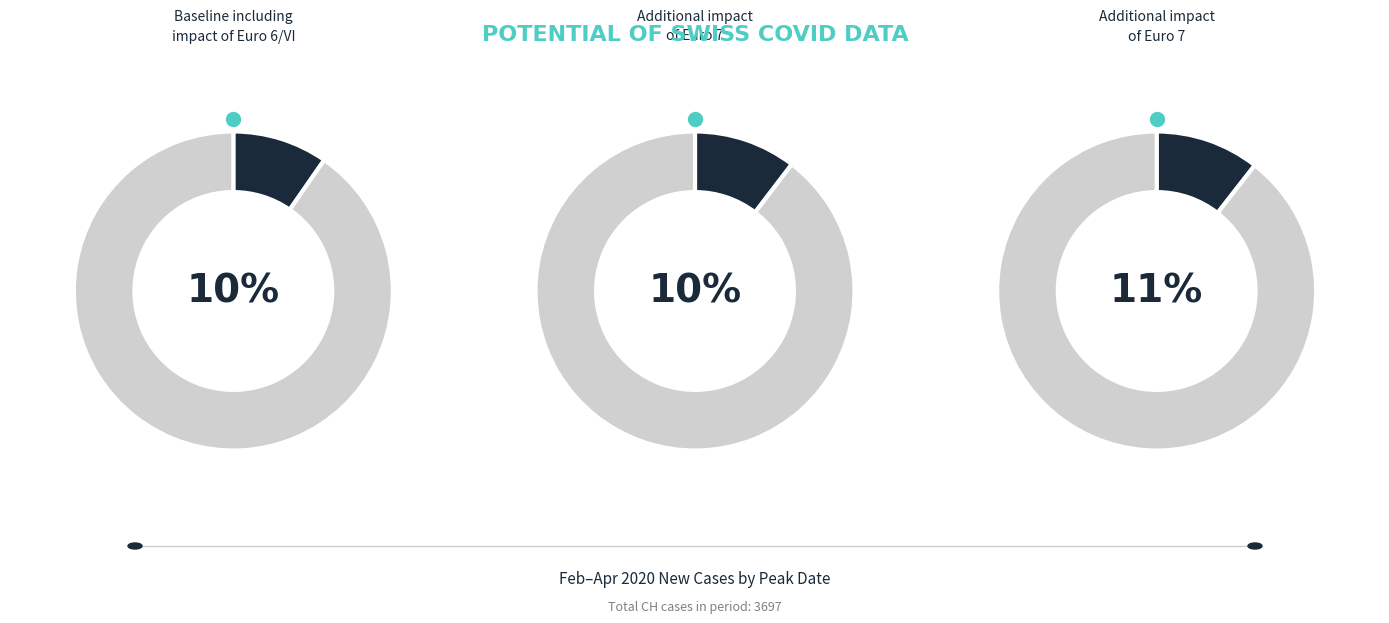

True or false: 2020-03-29 accounts for 20% of the total.

False